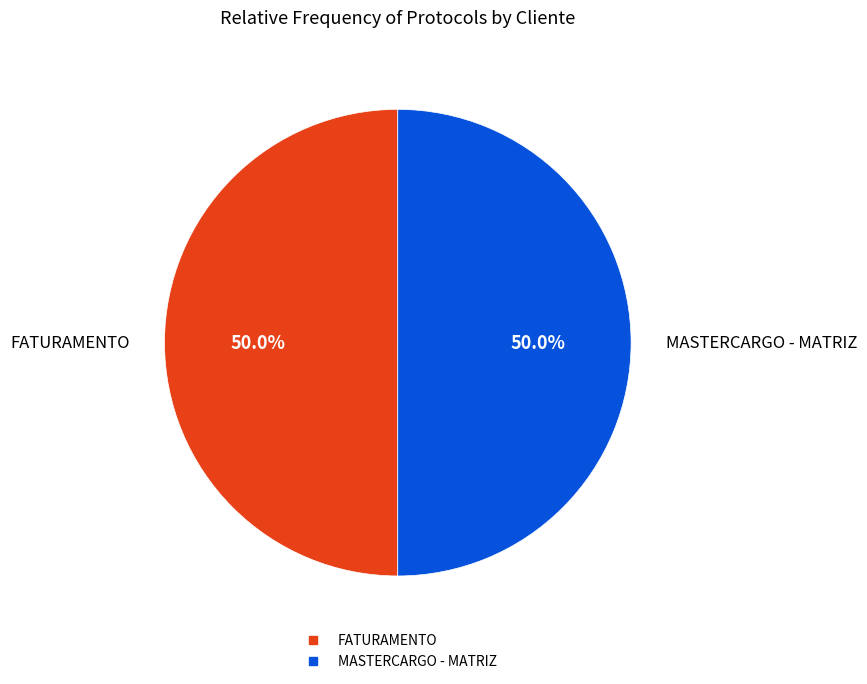

What is the ratio of the value at MASTERCARGO - MATRIZ to the value at FATURAMENTO?

1.0